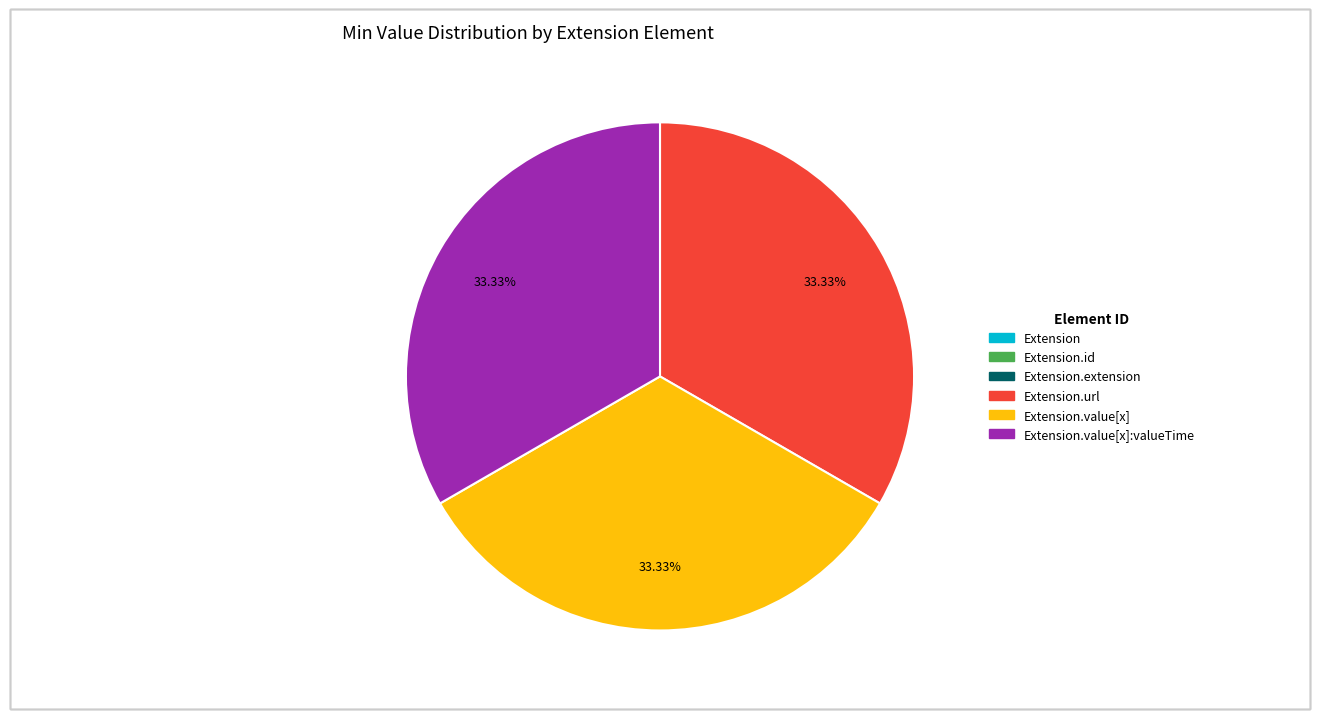

Does any single category account for the majority?

No